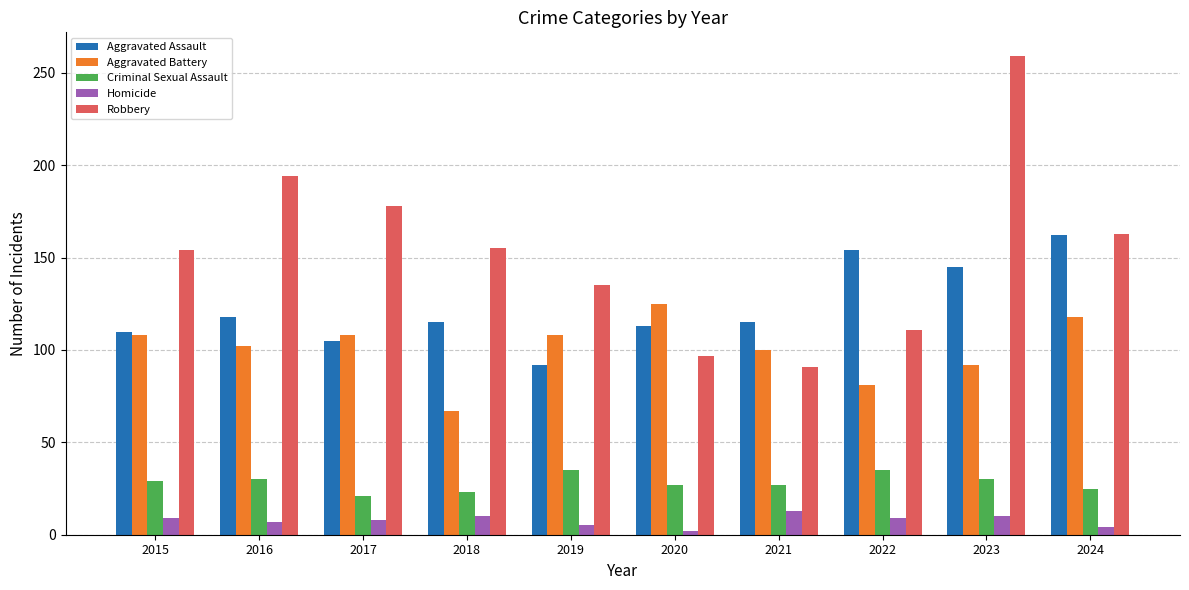

What is the difference between the highest and lowest values at 2017?

170